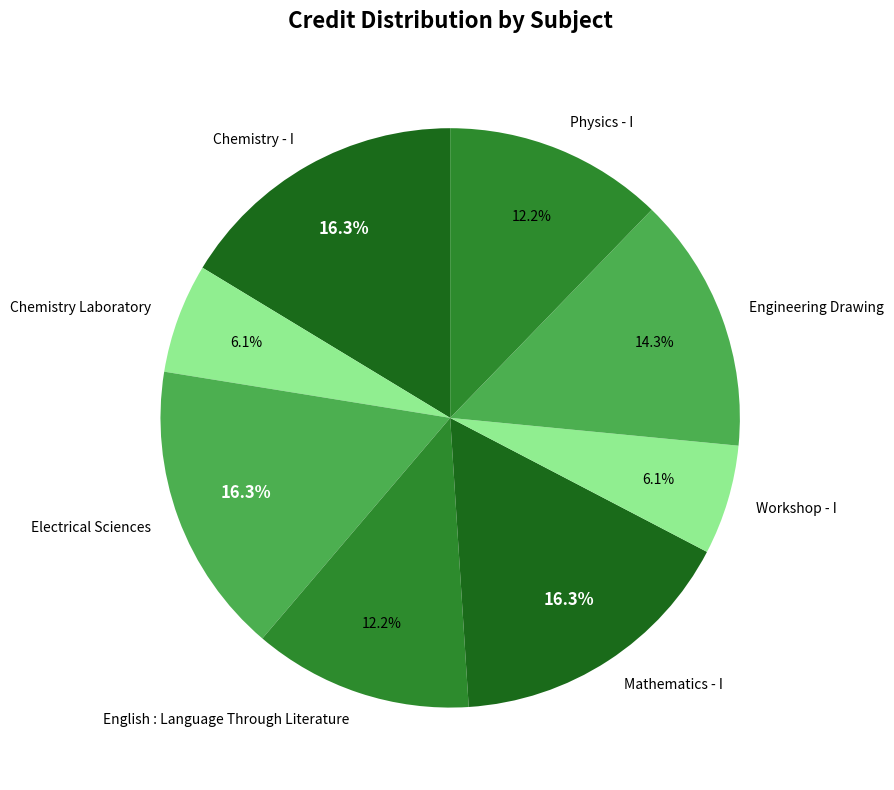

Between Engineering Drawing and Electrical Sciences, which is larger?

Electrical Sciences